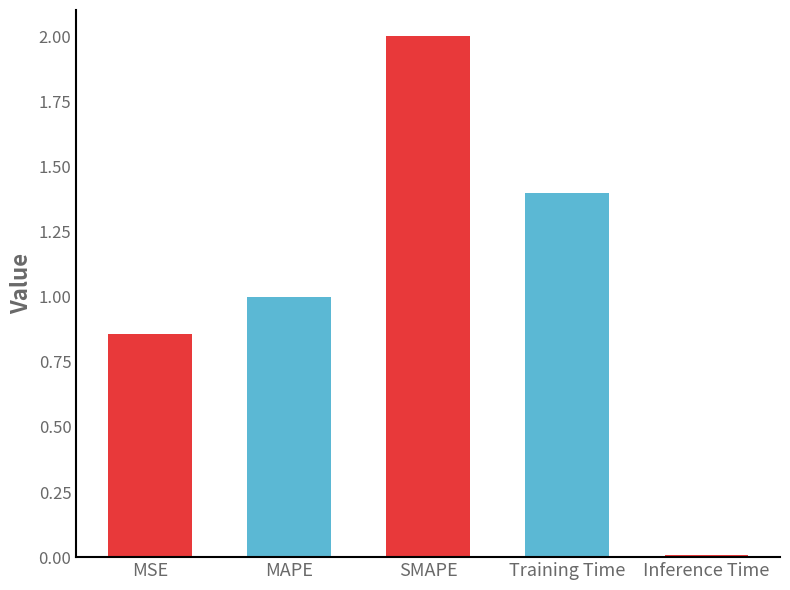

The value at MSE is 1.3. True or false?

False